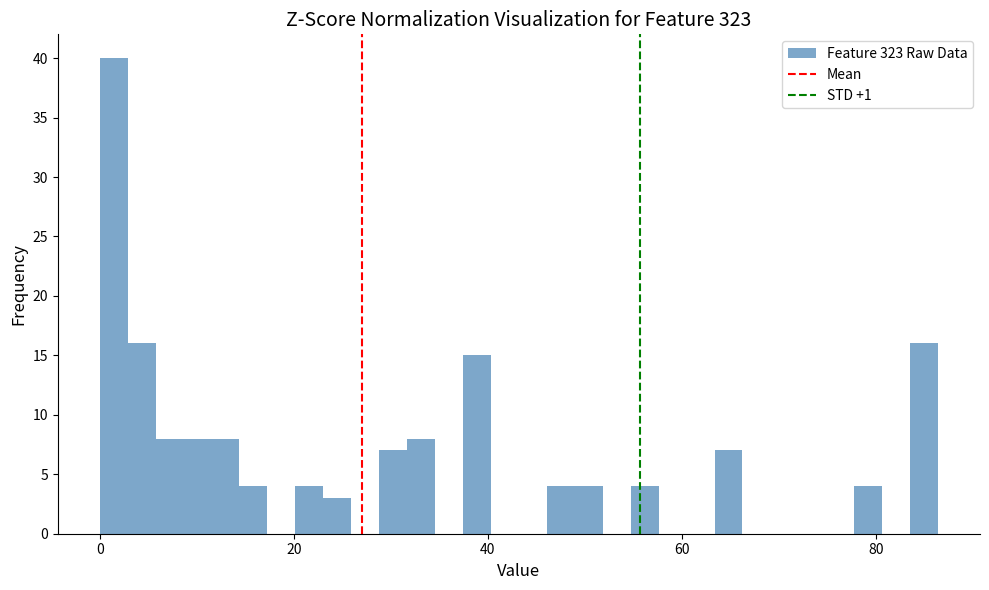

Around what value on the x-axis is the tallest bar? Give the approximate position of its centre, as read against the axis.

2